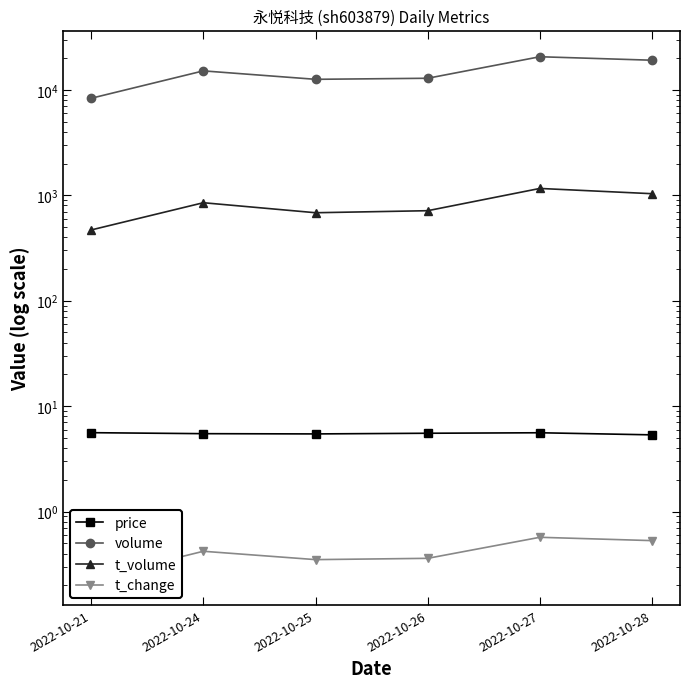

The volume series shows 7226.6 at 2022-10-28. True or false?

False